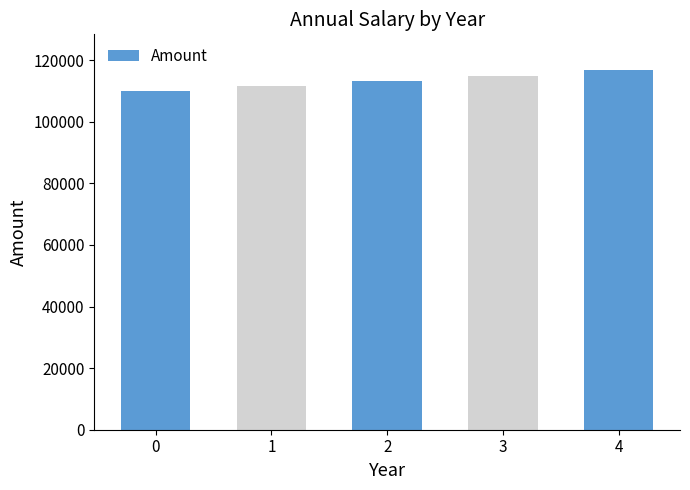

What is the difference between the values at 2 and 3?

1699.9